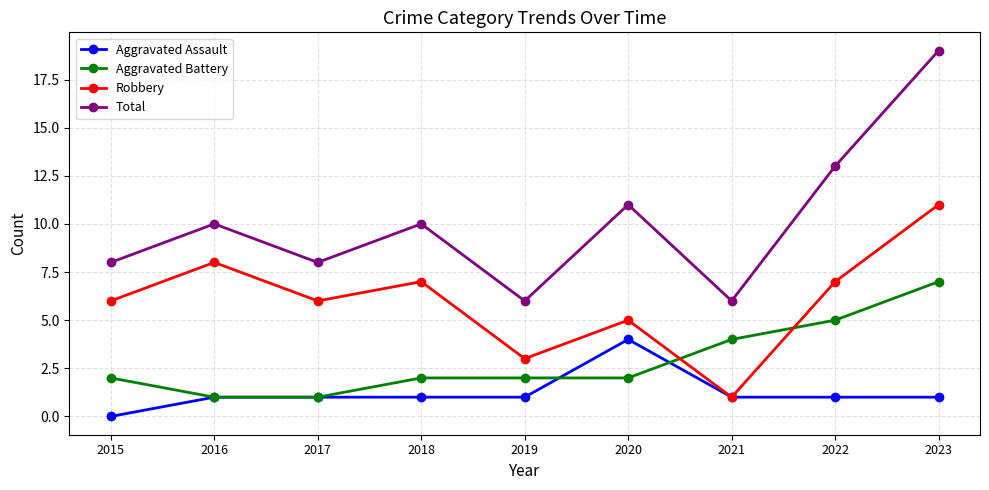

Reading left to right, extract all data points from this chart.

Aggravated Assault: 0	1	1	1	1	4	1	1	1
Aggravated Battery: 2	1	1	2	2	2	4	5	7
Robbery: 6	8	6	7	3	5	1	7	11
Total: 8	10	8	10	6	11	6	13	19